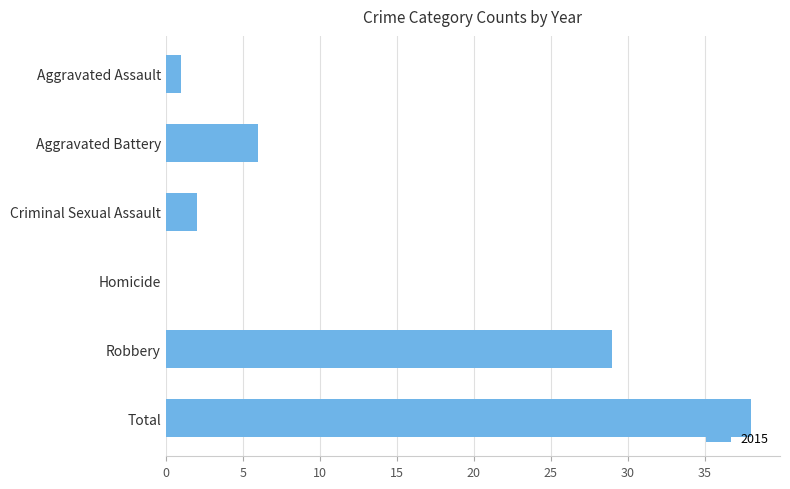

What is the sum of all values?

76